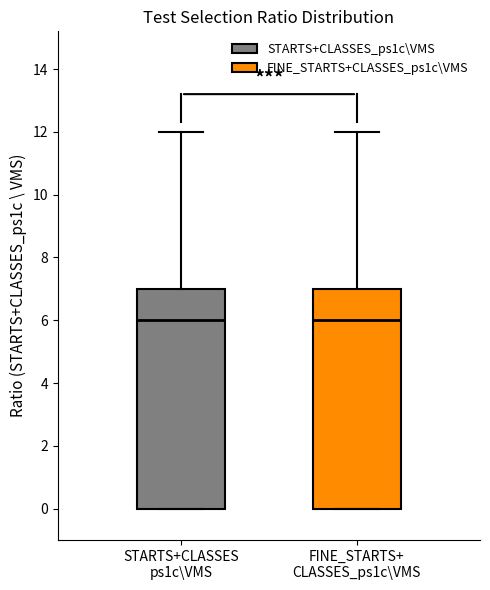

Where does the median line of the box for STARTS+CLASSES ps1c\VMS sit on the y-axis? The values are not printed on the chart, so give them approximately, as read against the axis.

6